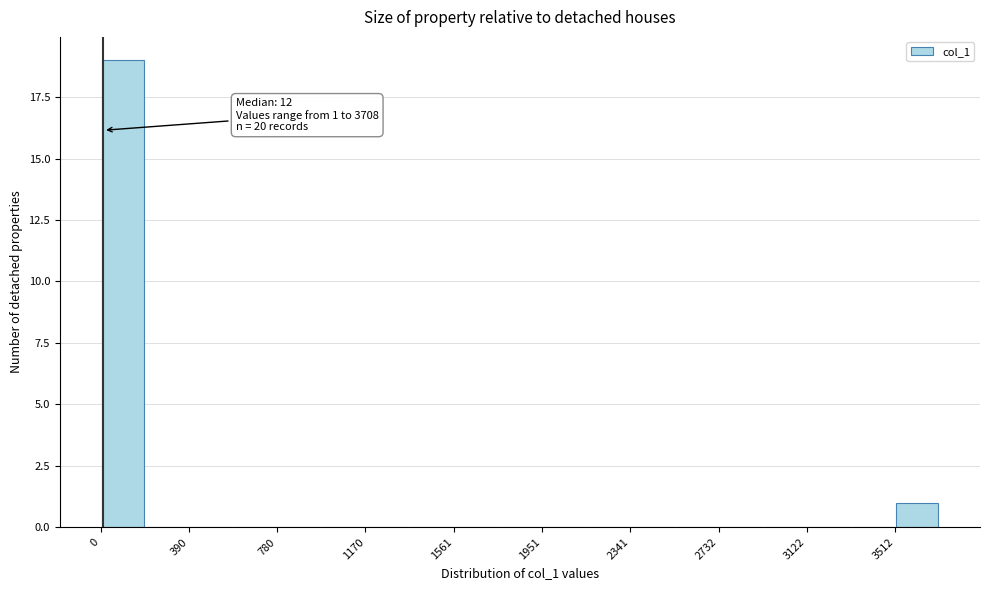

Around what value on the x-axis is the tallest bar? Give the approximate position of its centre, as read against the axis.

100